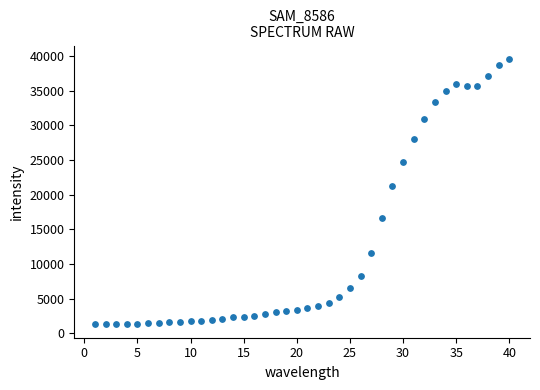

What is the range of X values (max minus min)?

39